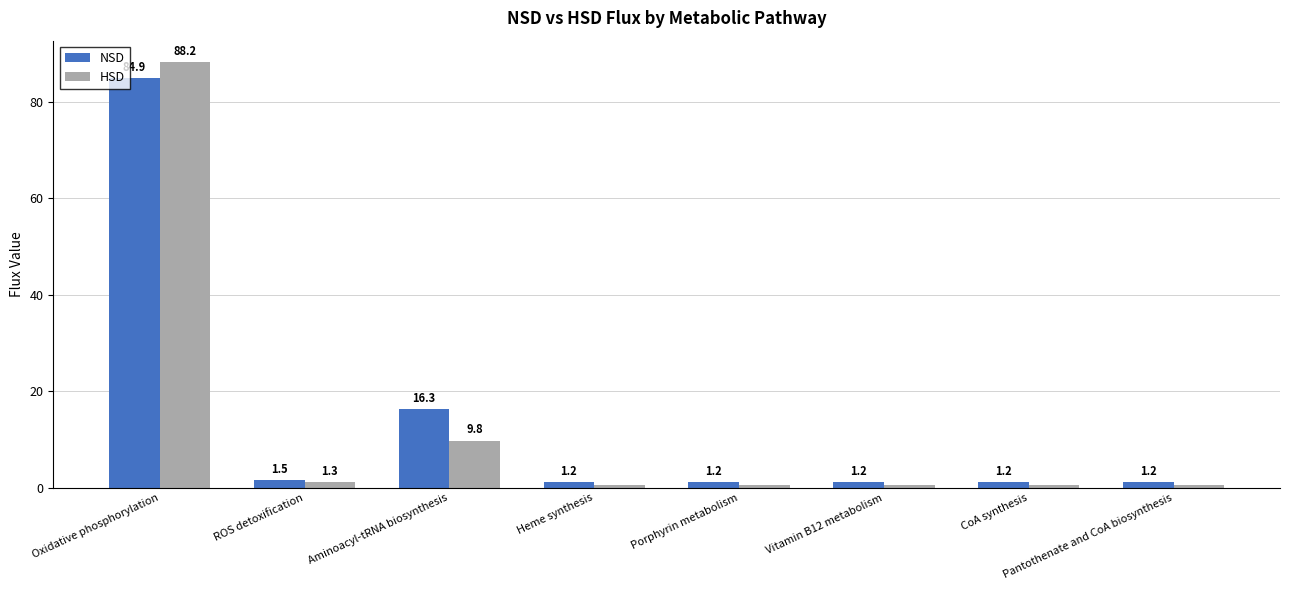

Rank the series at CoA synthesis from lowest to highest value.

HSD, NSD